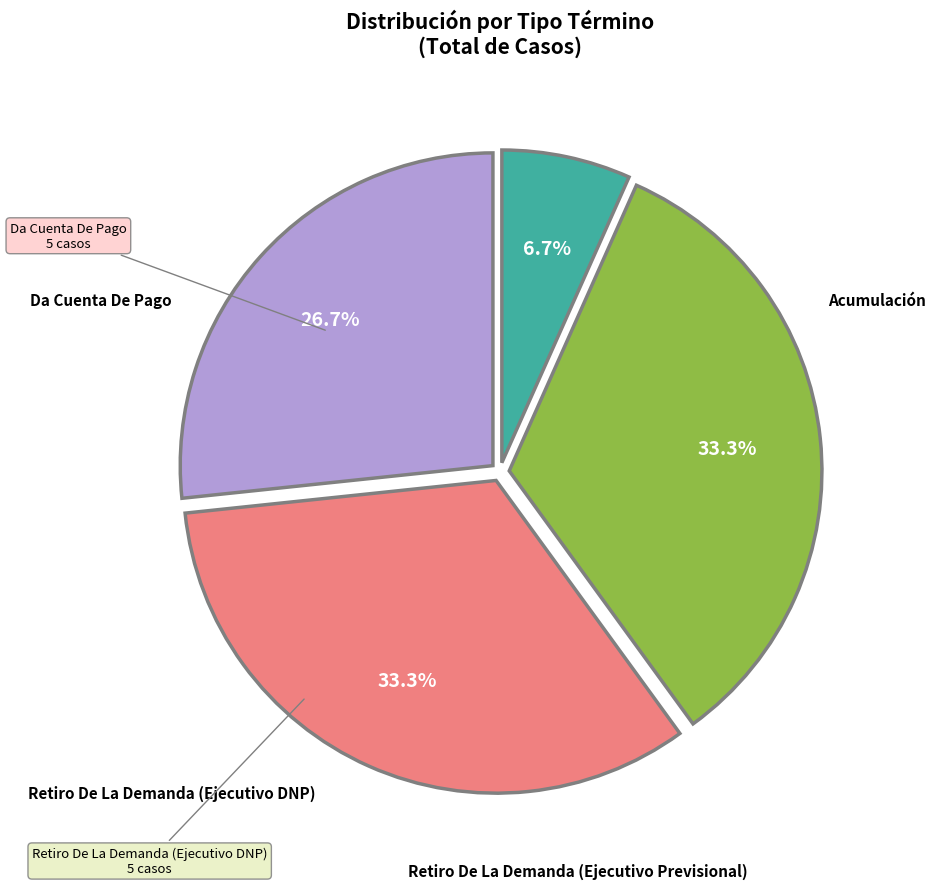

To the nearest percent, what is the average slice percentage?

25%